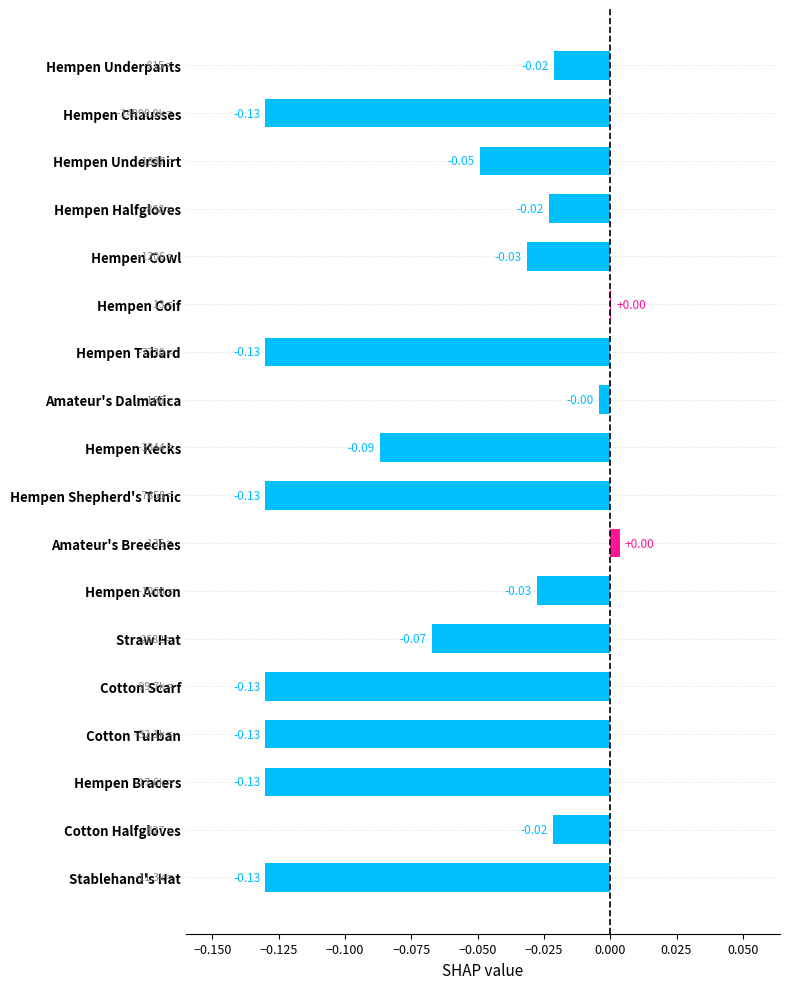

How many distinct data groups are displayed?

1